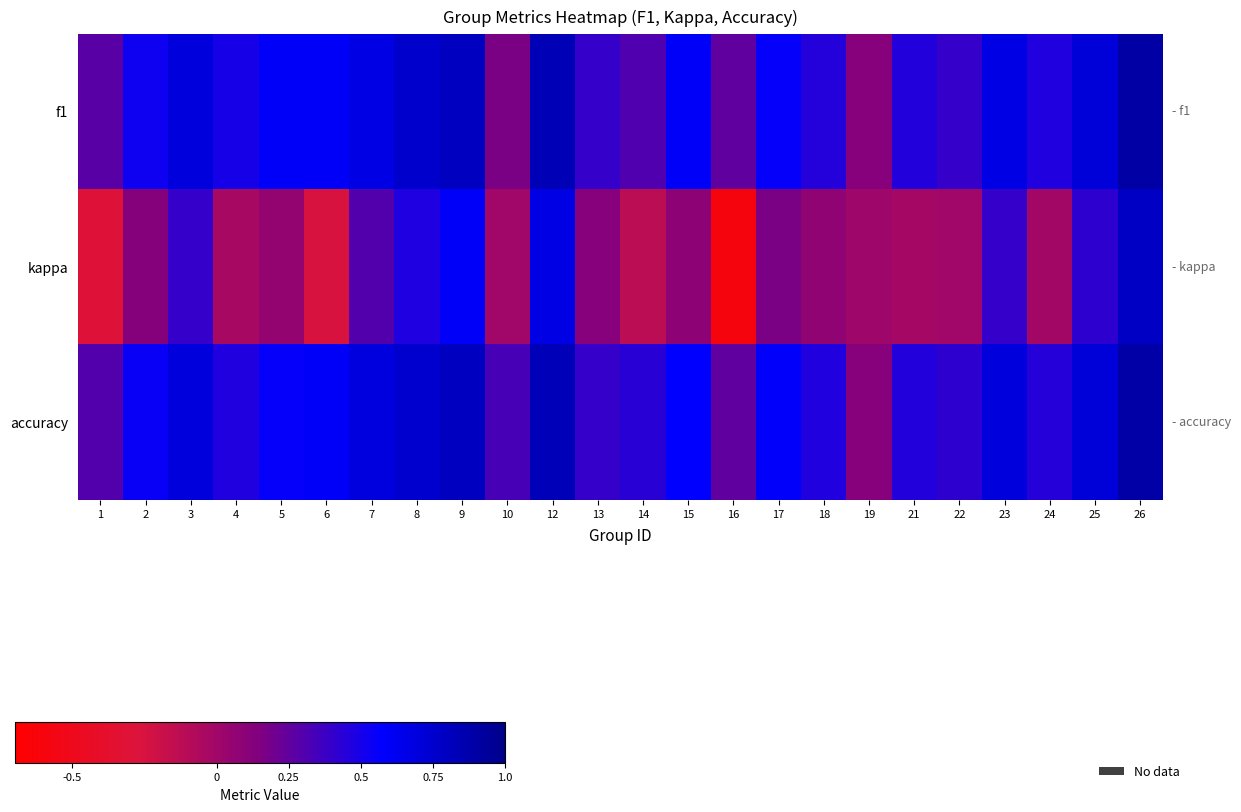

What is the spread (max minus min) of values at 21?

0.5